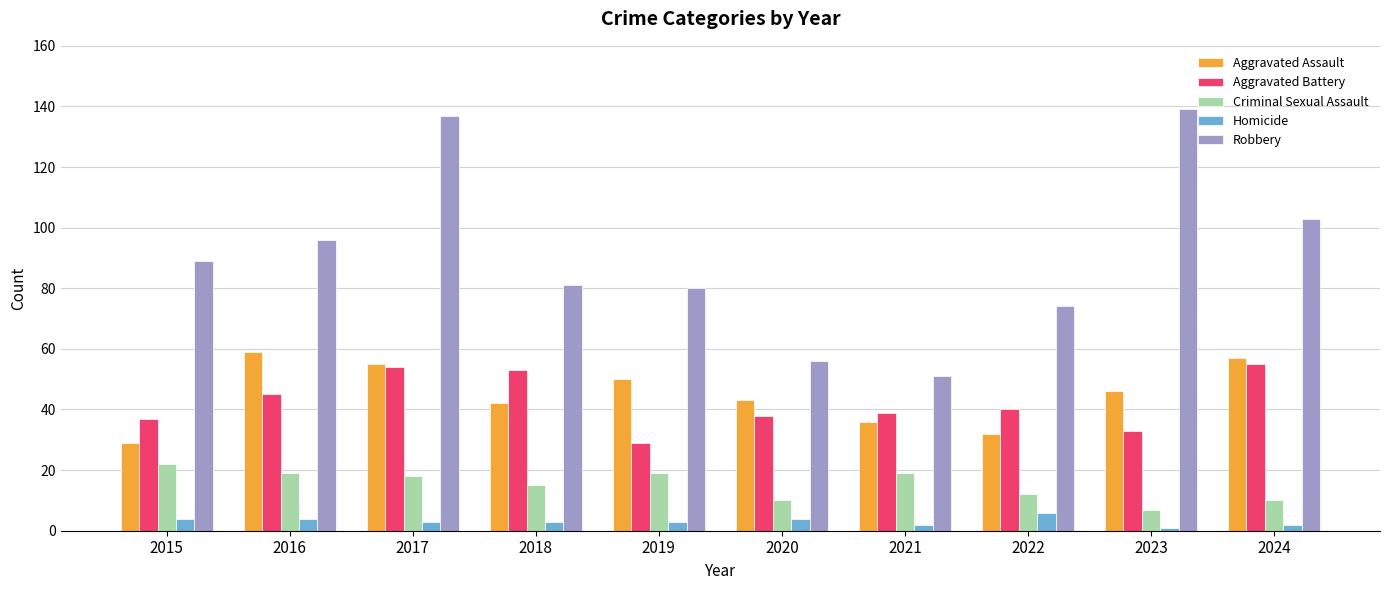

True or false: Robbery has a value of 184 at 2017.

False